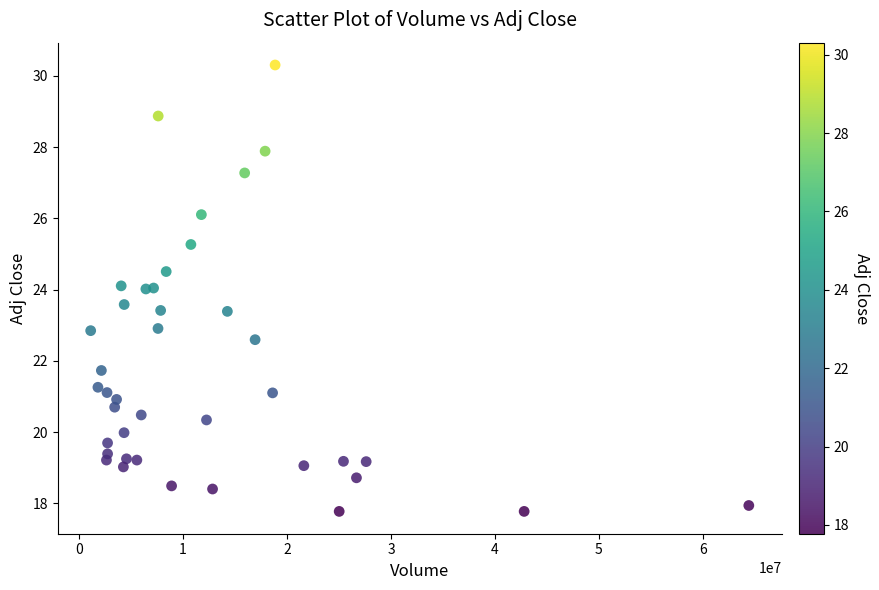

What is the range of Y values (max minus min)?

12.5